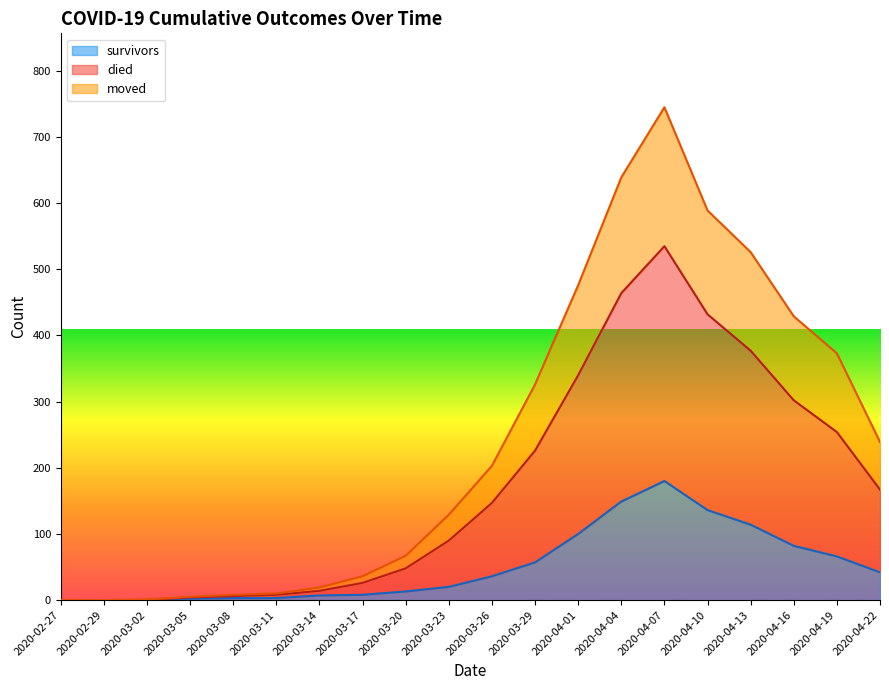

What are all the series names shown in the legend?

survivors, died, moved